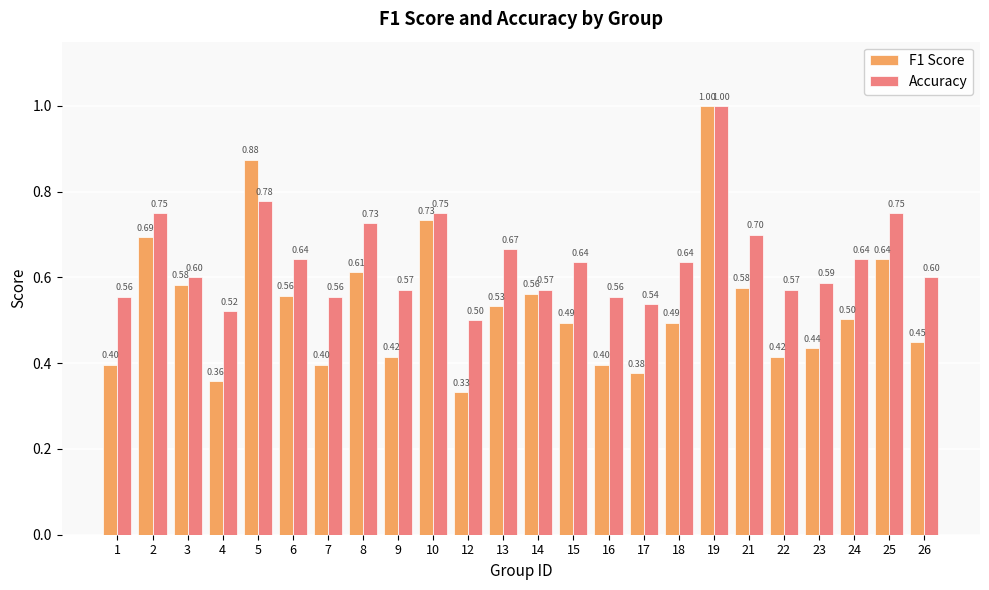

Which series has the widest spread of values?

F1 Score